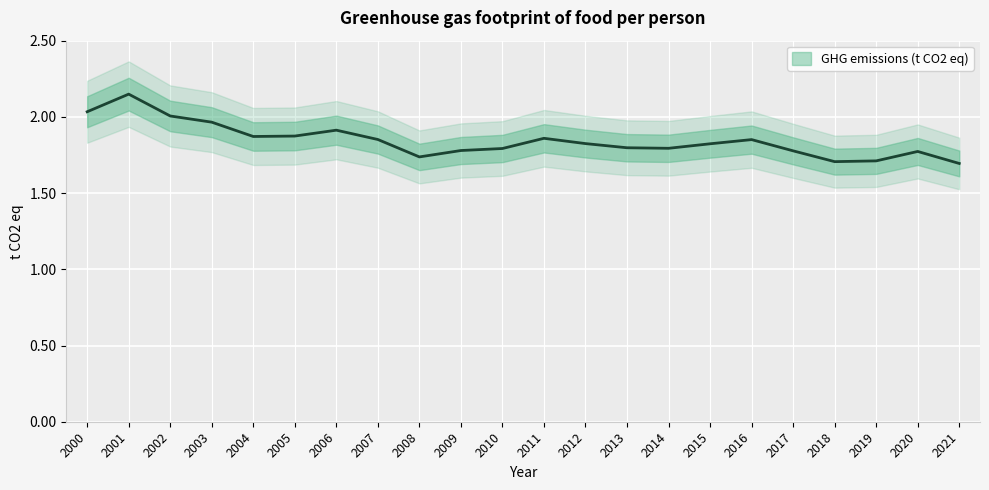

Reading left to right, what are all the values shown in this chart?

2000=2.0	2001=2.1	2002=2.0	2003=2.0	2004=1.9	2005=1.9	2006=1.9	2007=1.9	2008=1.7	2009=1.8	2010=1.8	2011=1.9	2012=1.8	2013=1.8	2014=1.8	2015=1.8	2016=1.9	2017=1.8	2018=1.7	2019=1.7	2020=1.8	2021=1.7